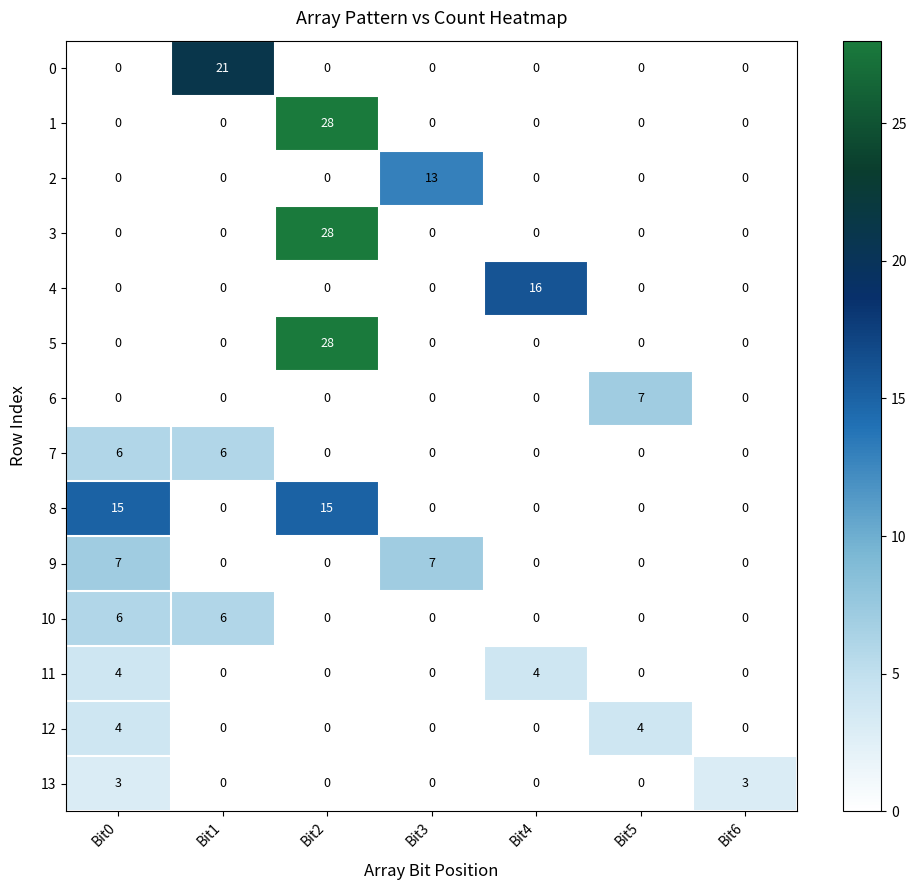

The value of 7 at Bit5 is 3. True or false?

False